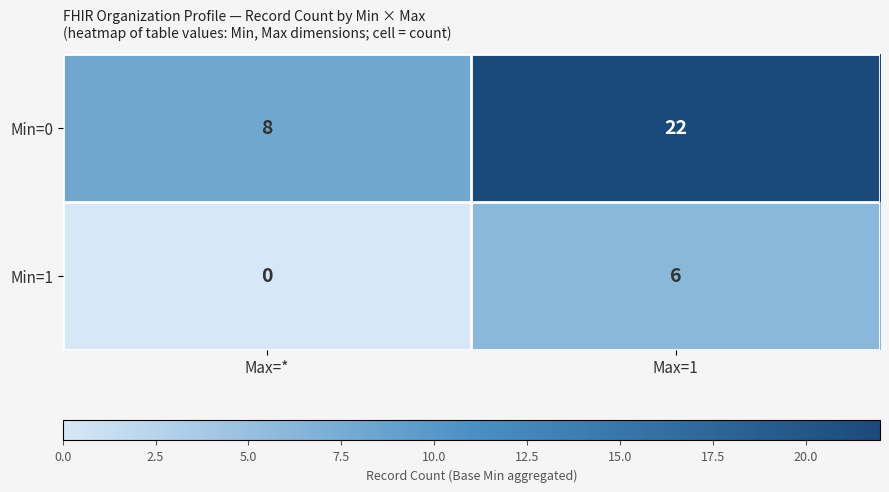

Read the Min=0 value at Max=*, to the nearest 10.

10